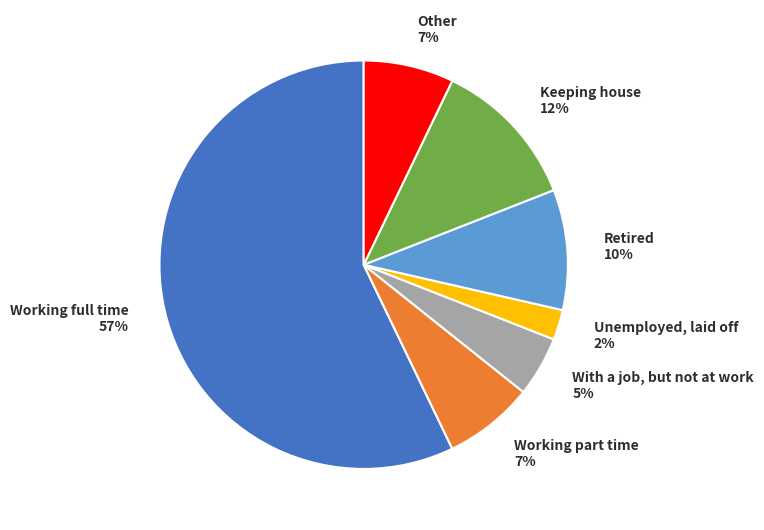

Between Keeping house and Other, which is larger?

Keeping house